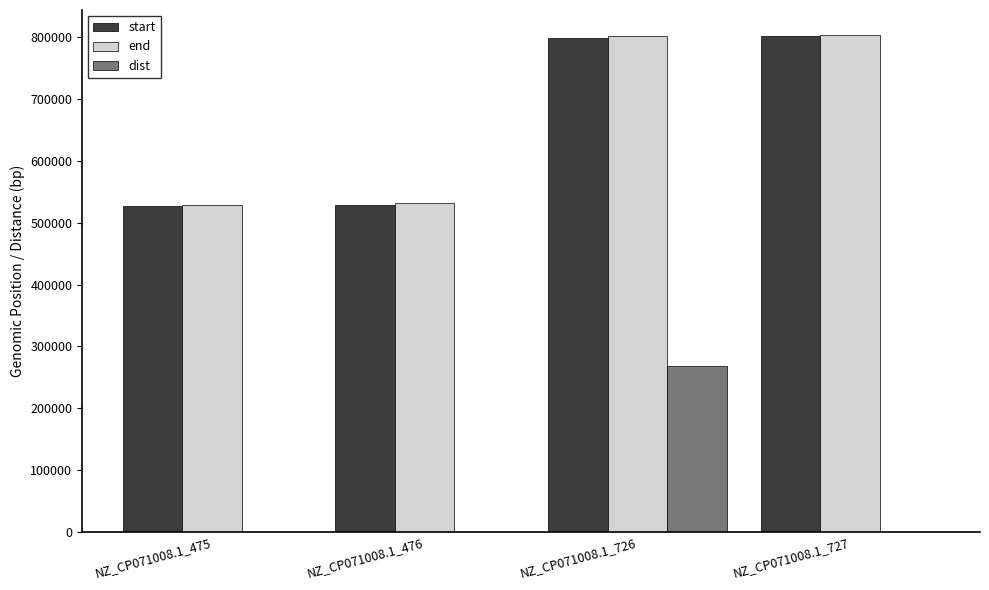

What is the sum of all end values?

2667065